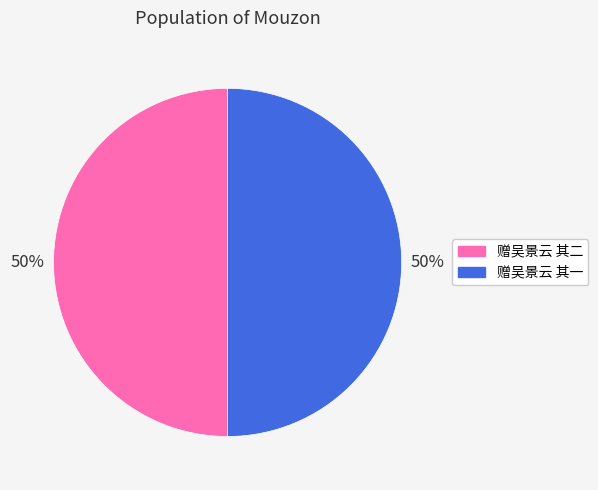

To the nearest percent, what percentage of the pie is 赠吴景云 其二?

50%